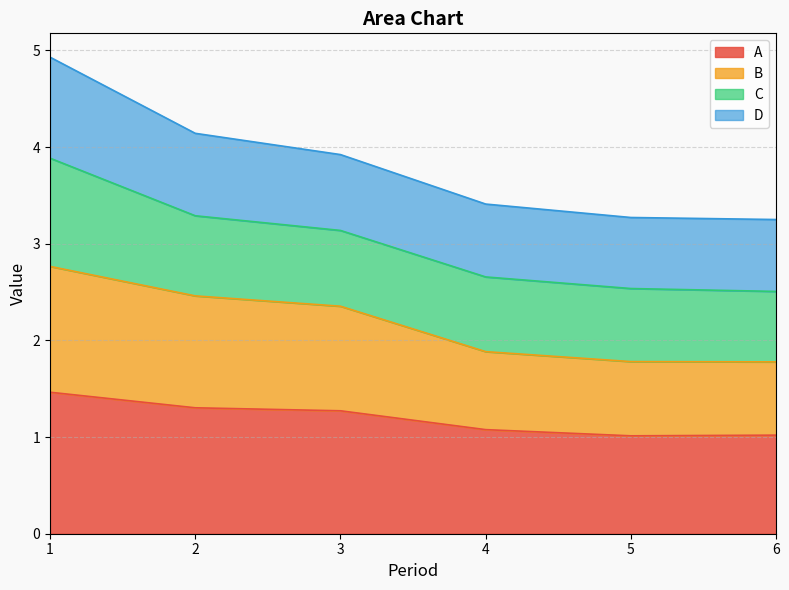

Rank the categories by B value from lowest to highest.

6, 5, 4, 3, 2, 1